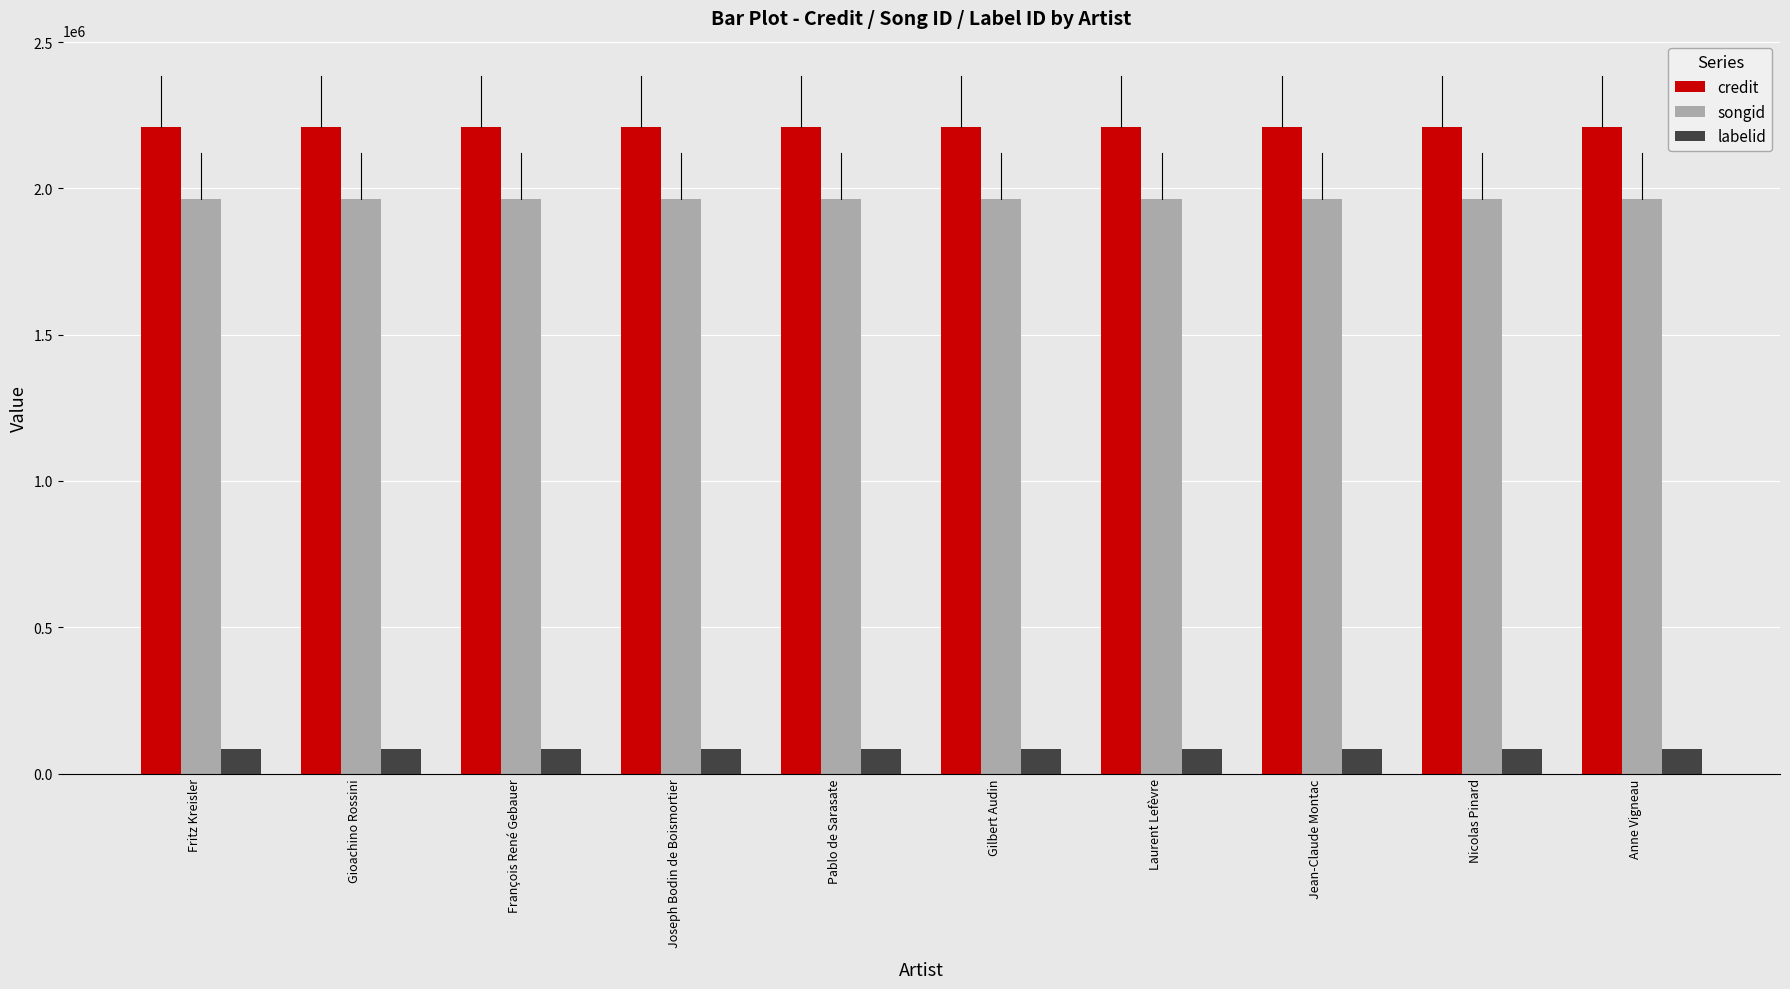

Read the songid value at Gilbert Audin.

1964864